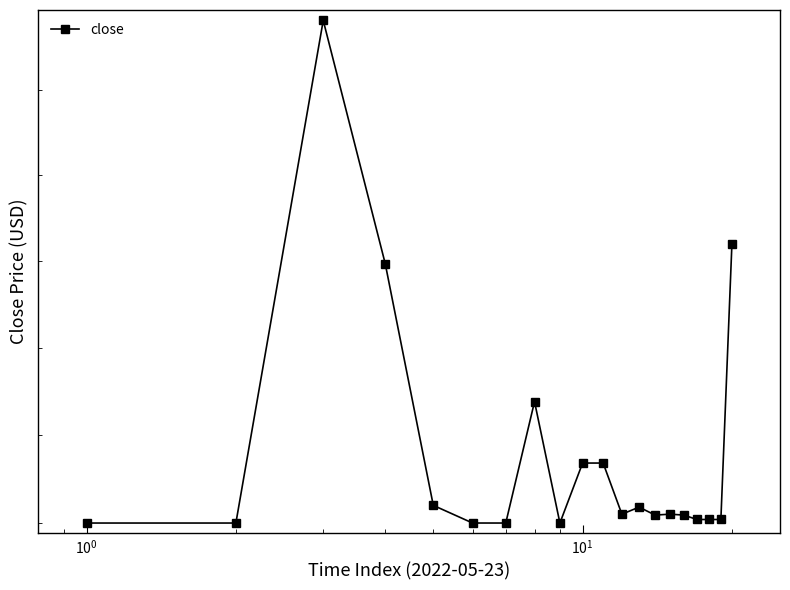

Is it true that the value at $\mathdefault{10^{-1}}$ is 0.4?

False